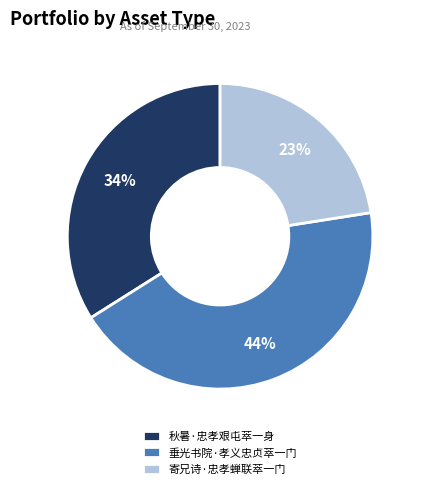

Is the sum of 寄兄诗·忠孝蝉联萃一门 and 秋暑·忠孝艰屯萃一身 greater than half?

Yes